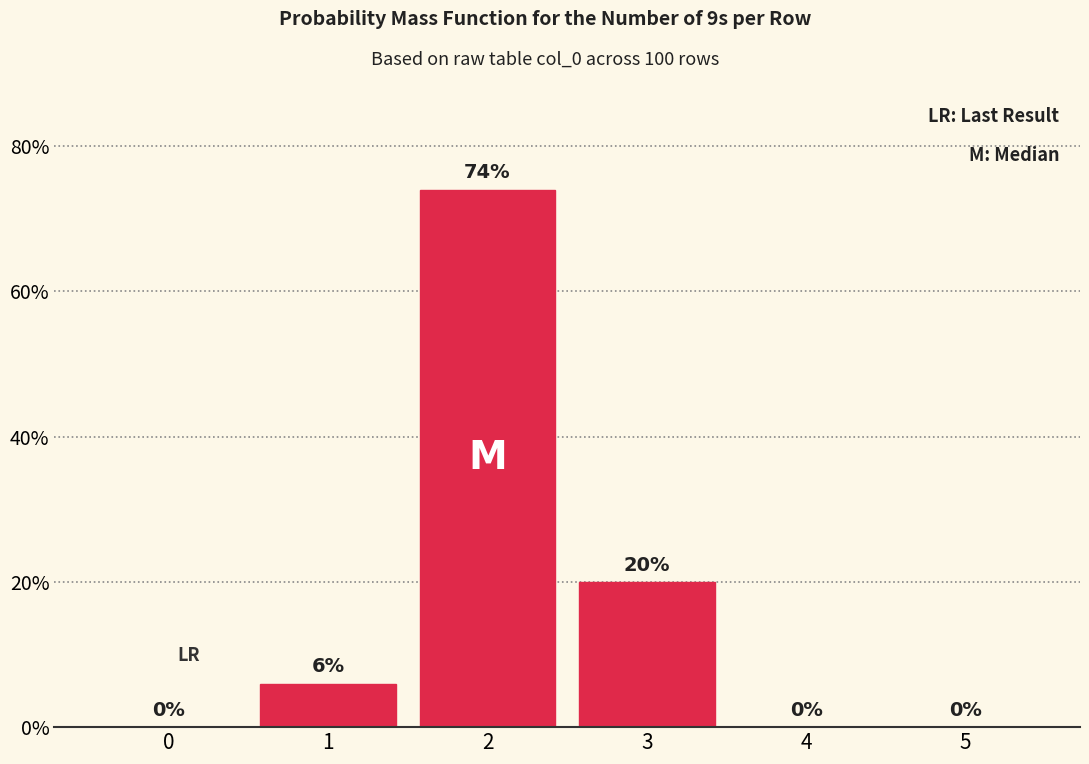

Reading left to right, transcribe all the data shown in this chart.

0=0	1=6	2=74	3=20	4=0	5=0